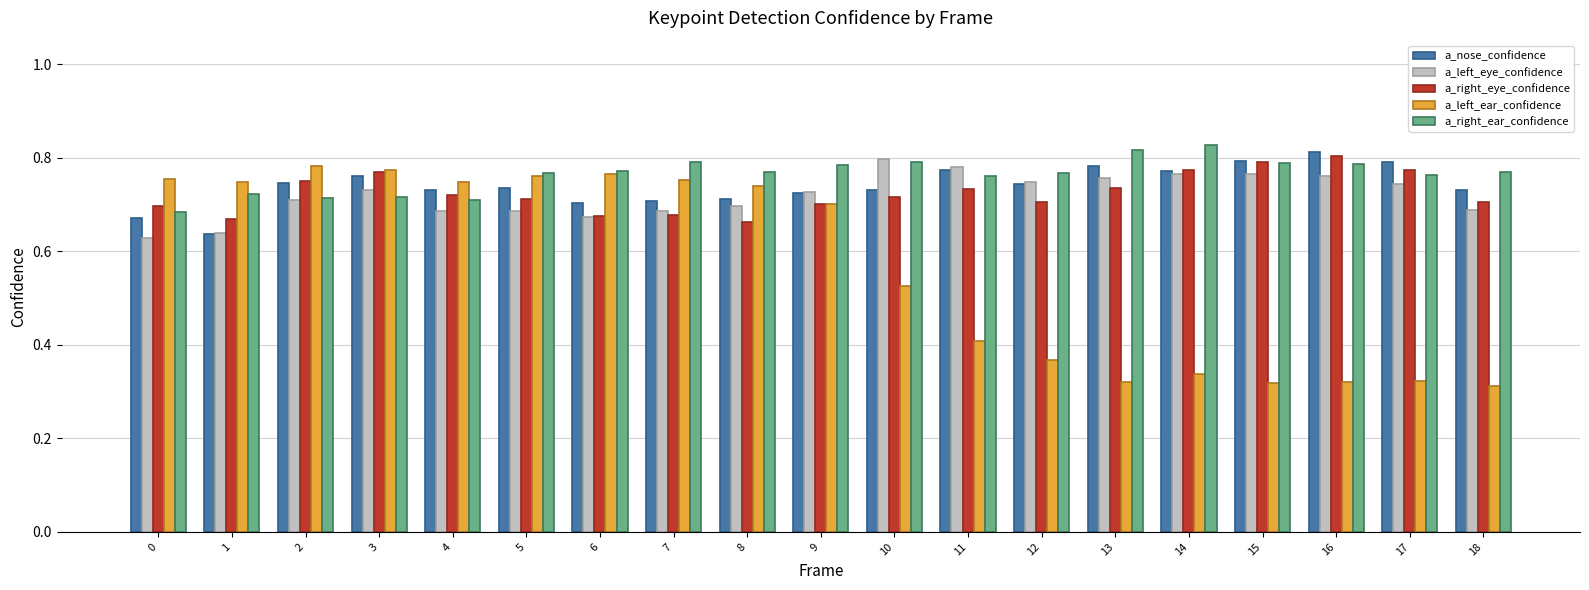

Which series has the widest spread of values?

a_left_ear_confidence